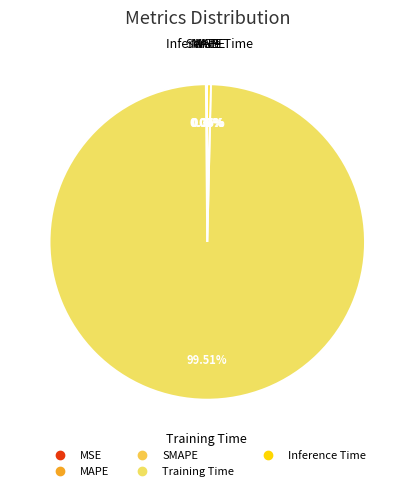

Which has a higher value, Training Time or Inference Time?

Training Time